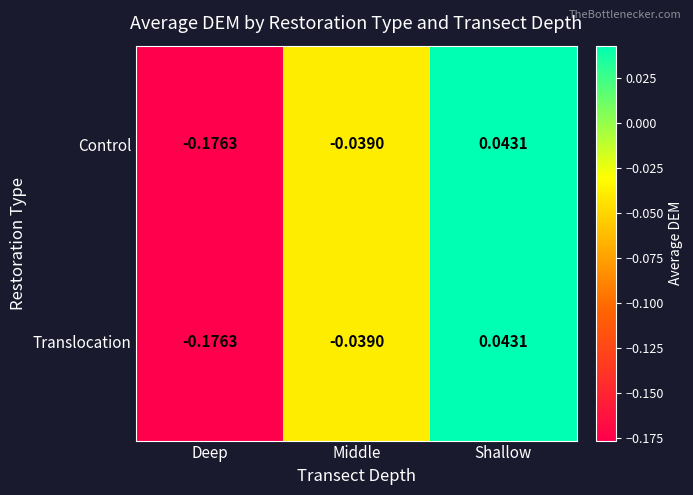

List the labels in order of Control value, largest first.

Shallow, Middle, Deep